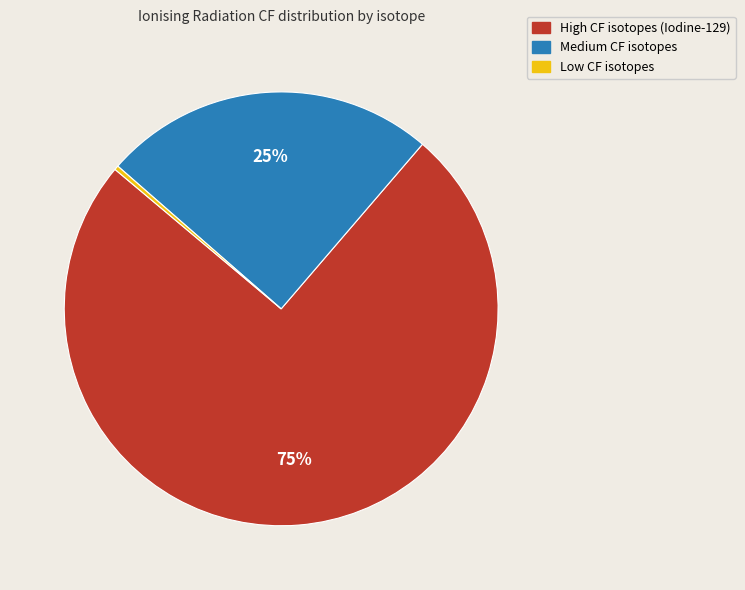

To the nearest percent, what percentage of the pie is Medium CF isotopes?

25%